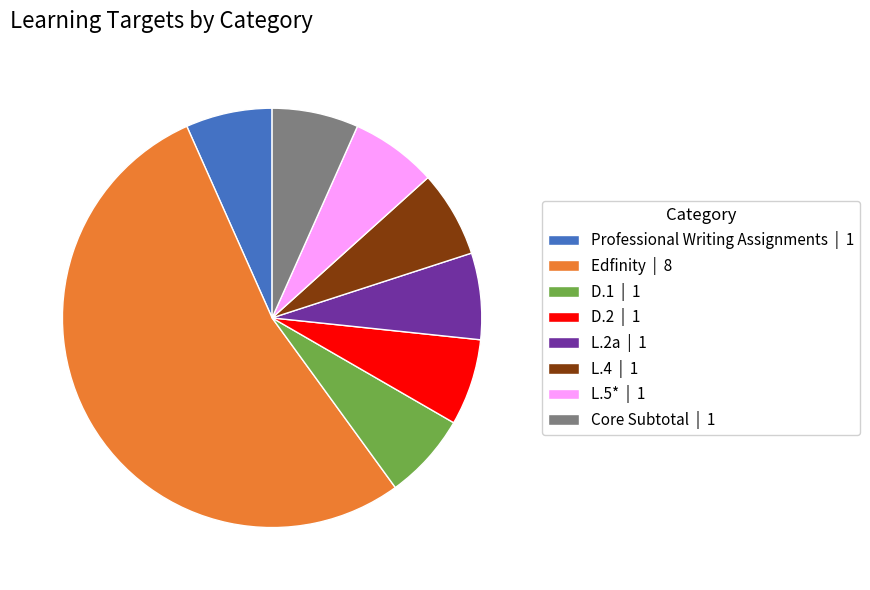

Approximately how many times larger is the value at L.2a | 1 compared to L.4 | 1?

1.0